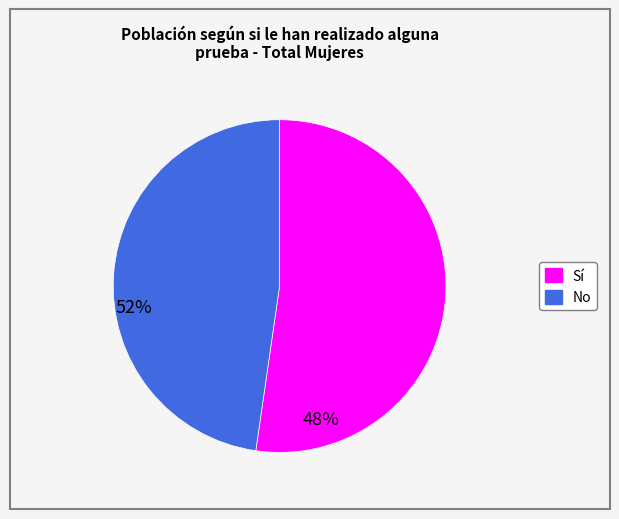

How many segments does this pie chart have?

2